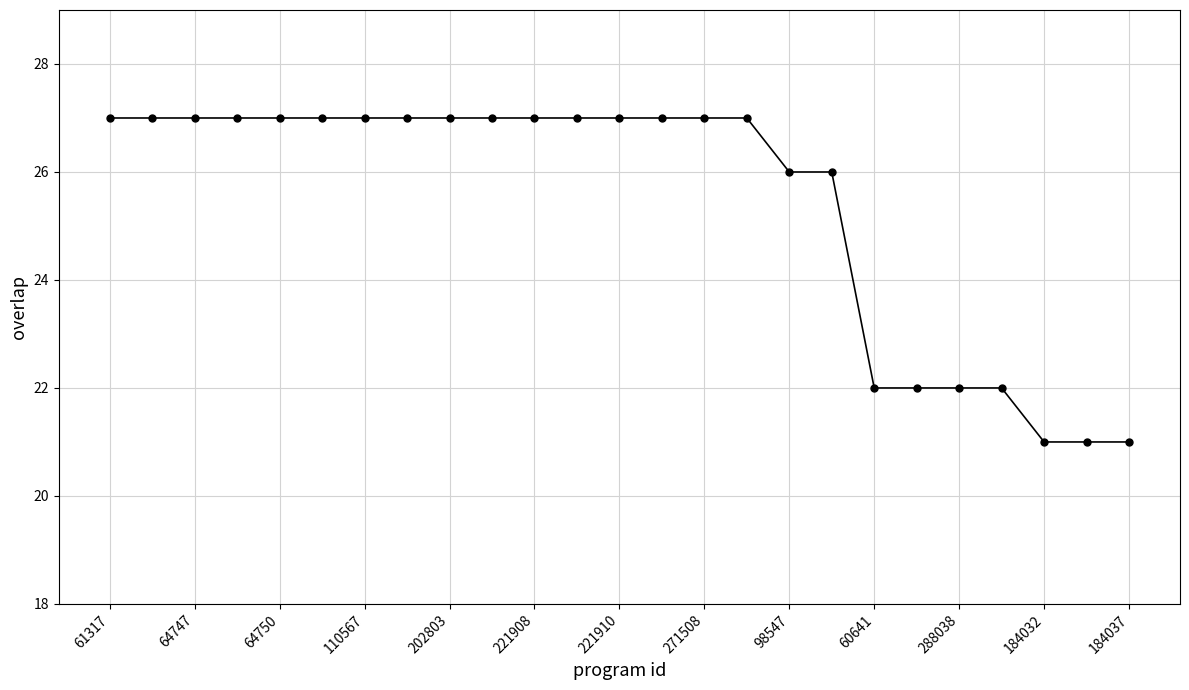

What is the greatest value displayed?

27